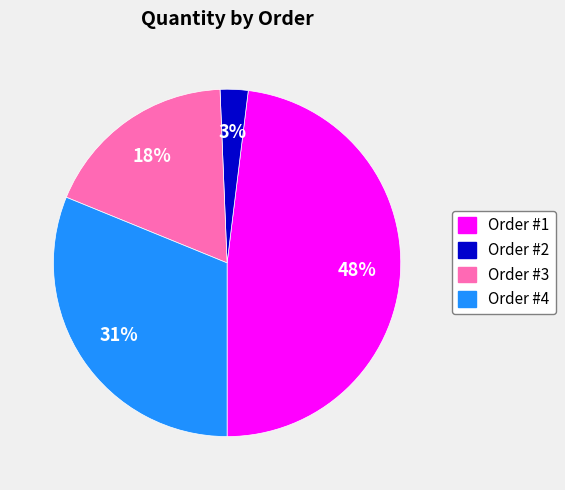

The Order #2 slice represents 14% of the pie. True or false?

False